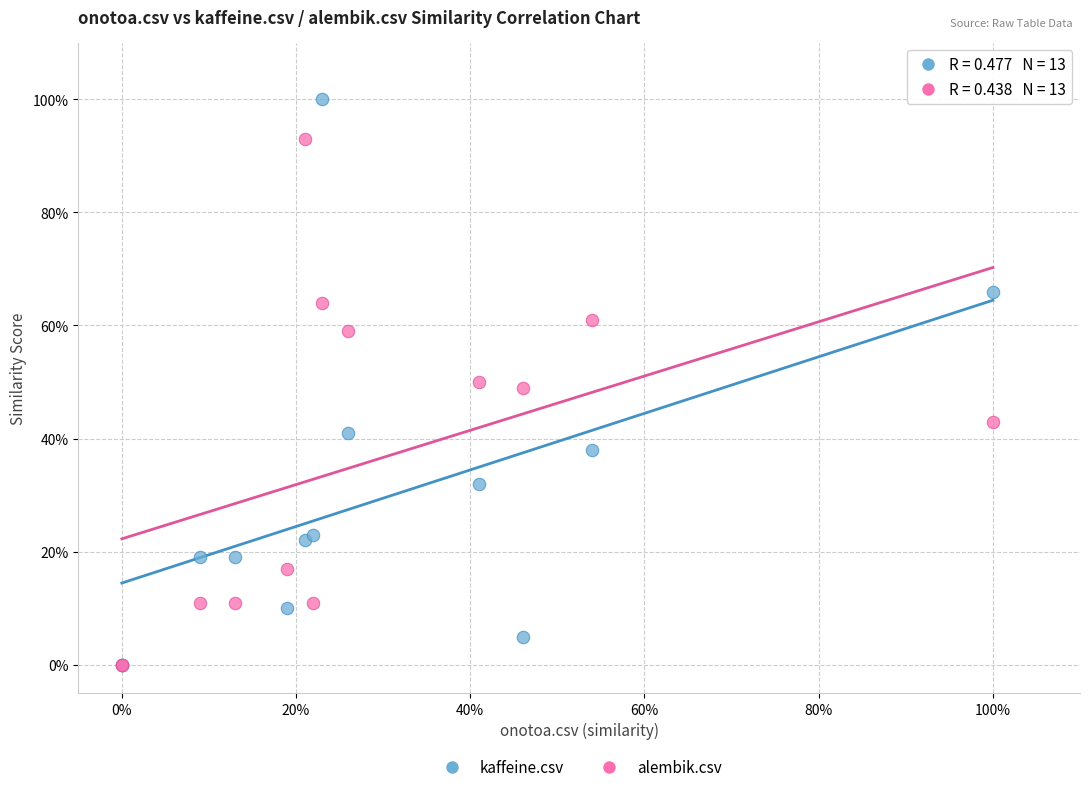

What are all the series names shown in the legend?

kaffeine.csv, alembik.csv